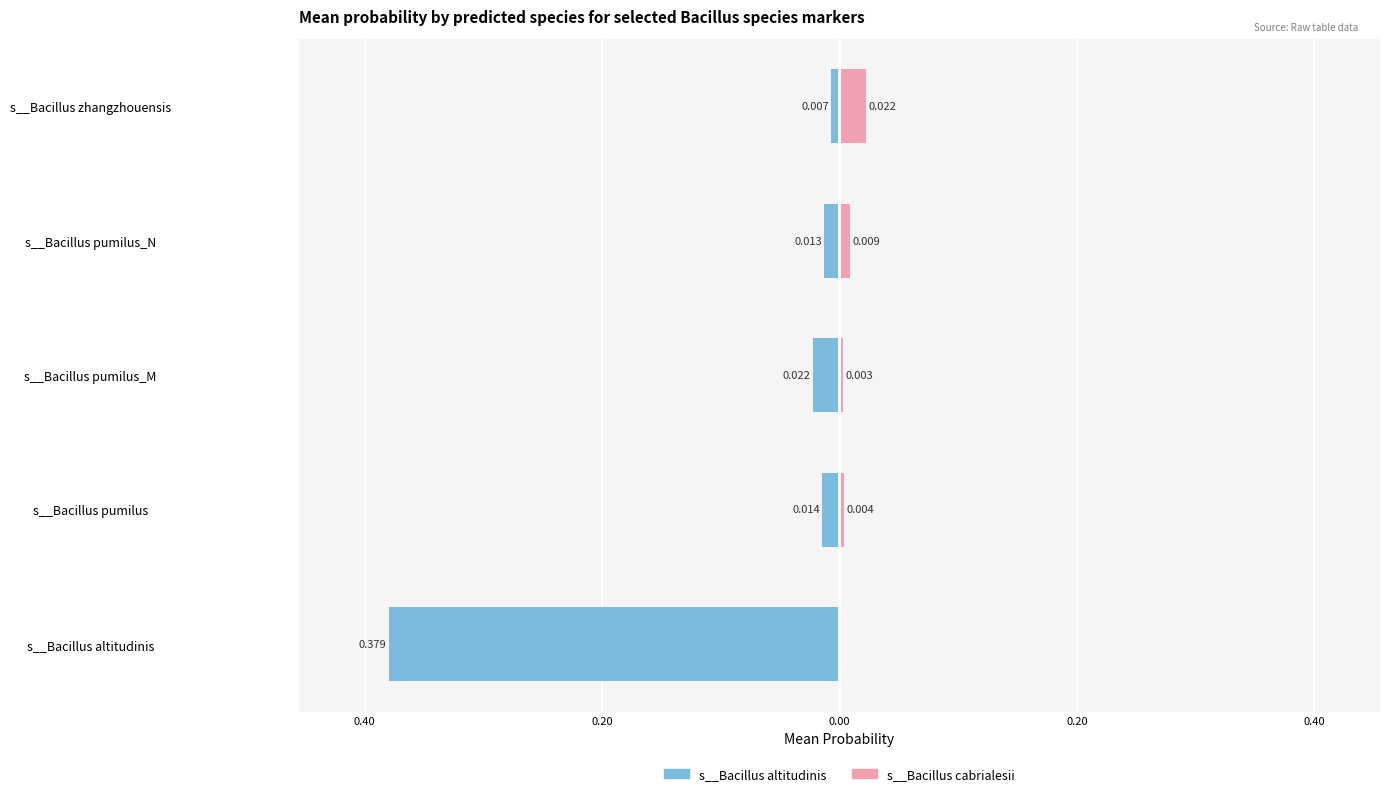

The value of s__Bacillus cabrialesii at s__Bacillus pumilus_N is 0.0. True or false?

True